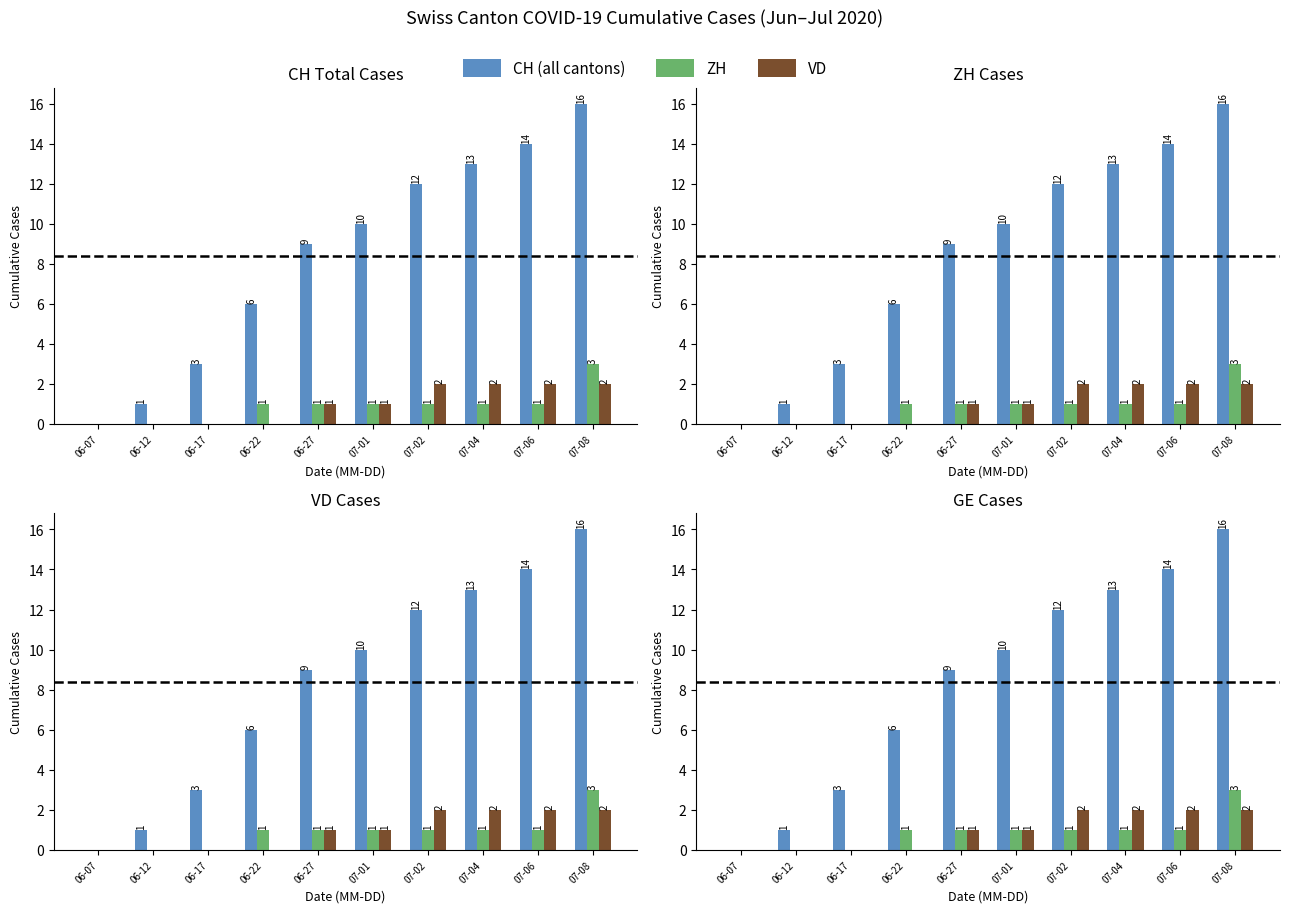

What is the label of the 1st bar from the right?

07-08